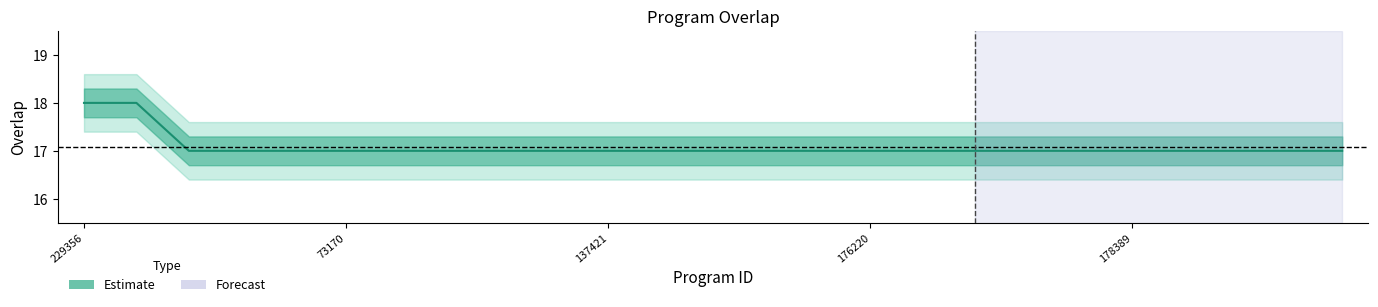

Reading left to right, list all the values displayed in this chart.

18	18	17	17	17	17	17	17	17	17	17	17	17	17	17	17	17	17	17	17	17	17	17	17	17